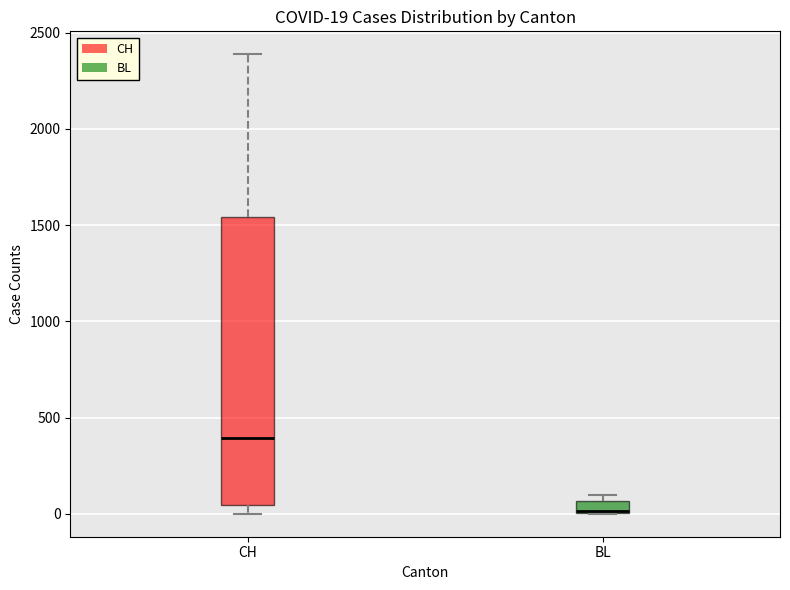

Which box has the highest median line?

CH